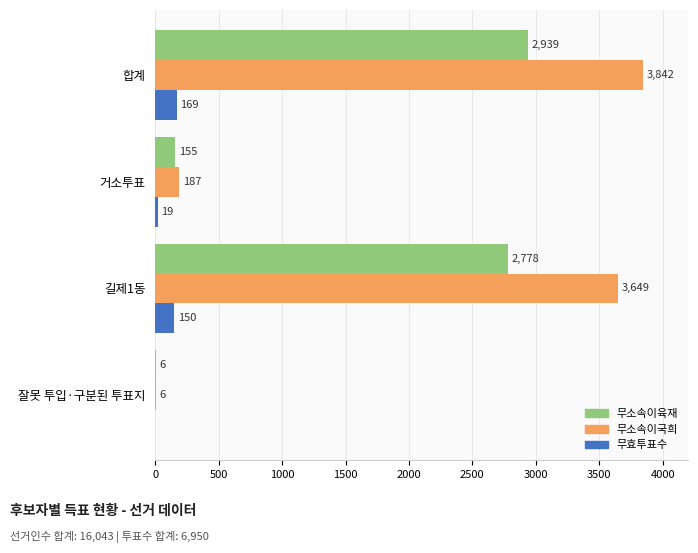

At which label is 무효투표수 closest to 84?

거소투표